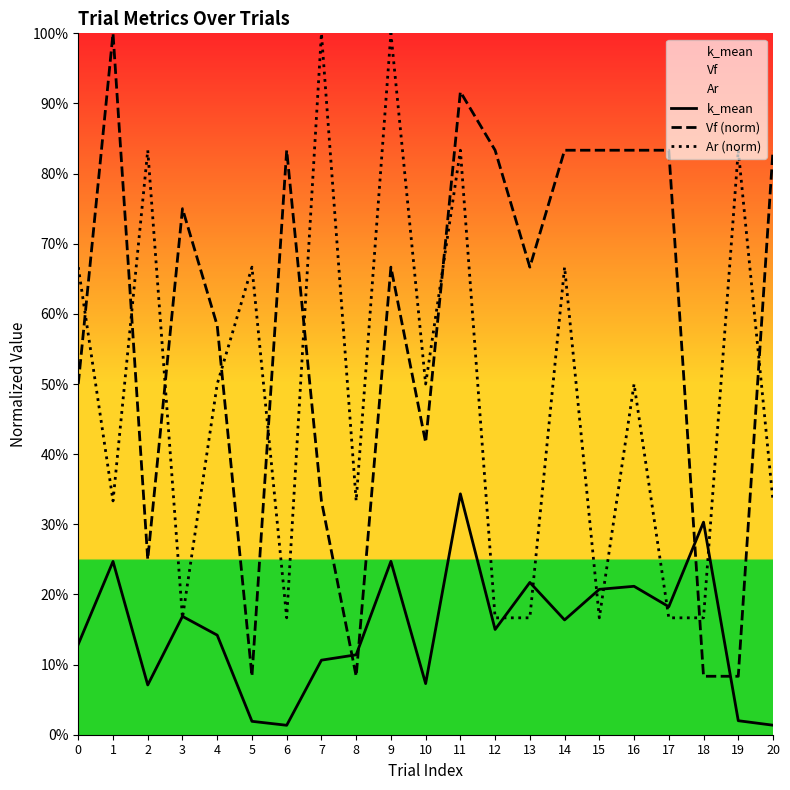

At how many categories does at least one series exceed 0?

21